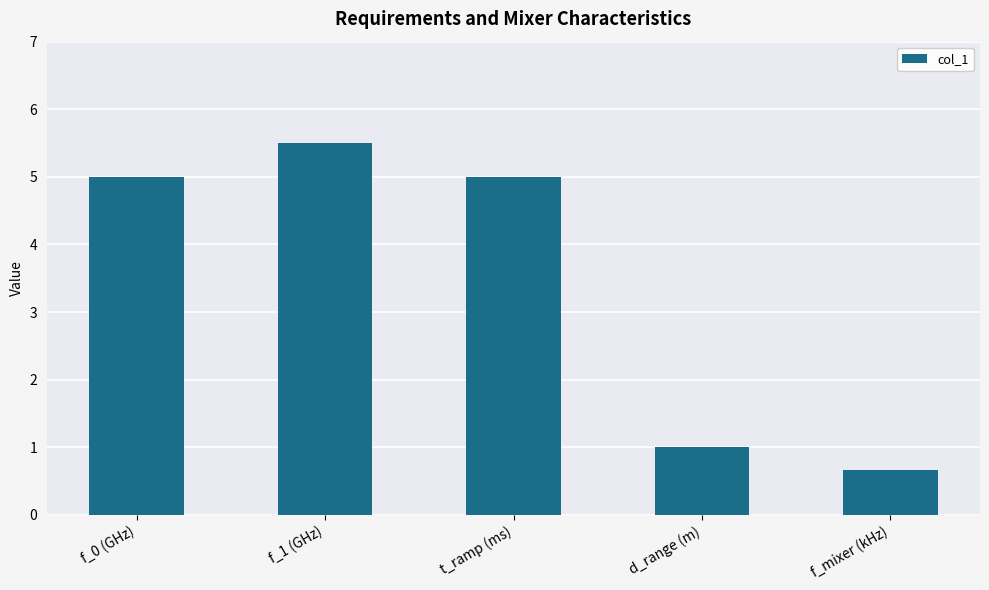

What is the value of the 2nd bar from the left?

5.5